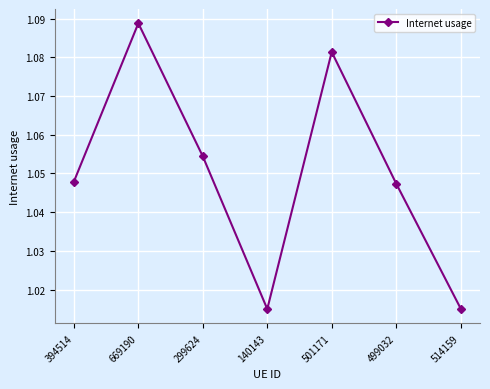

How many points are higher than both their immediate neighbors (excluding endpoints)?

2